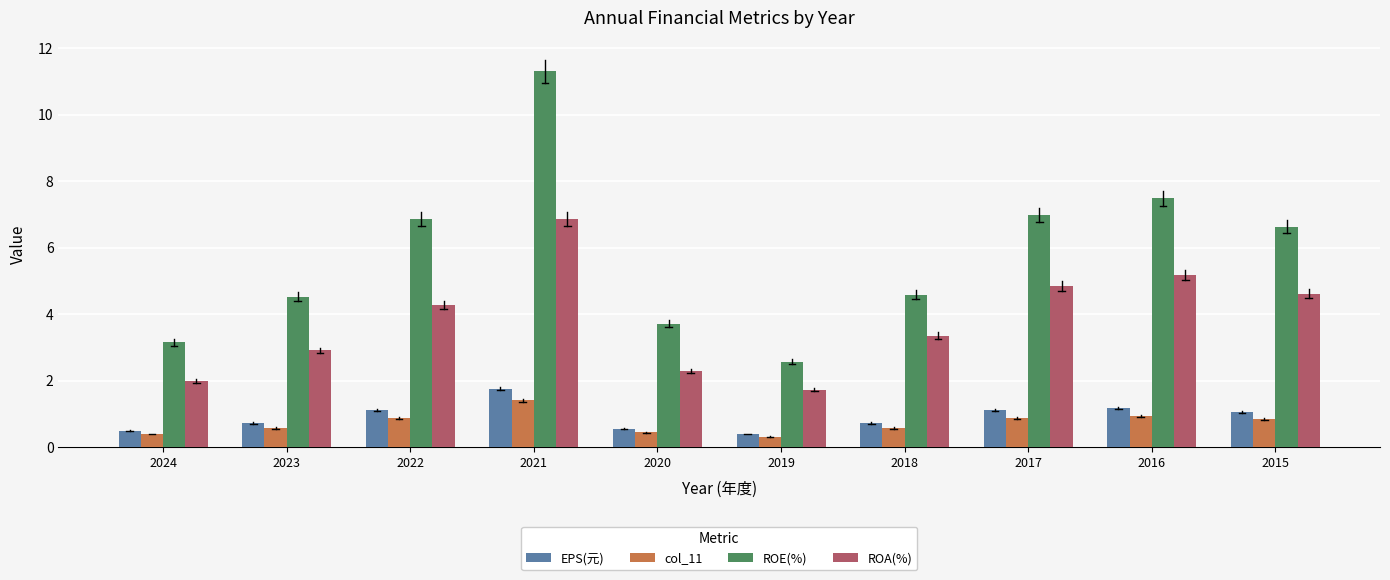

What is the maximum value shown in the chart?

11.3